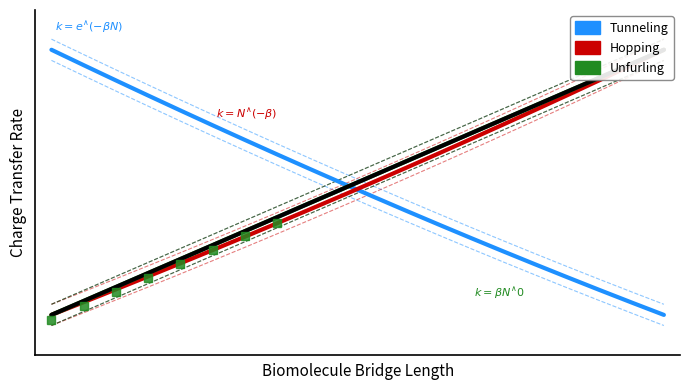

Which series has the largest total across all categories?

Unfurling